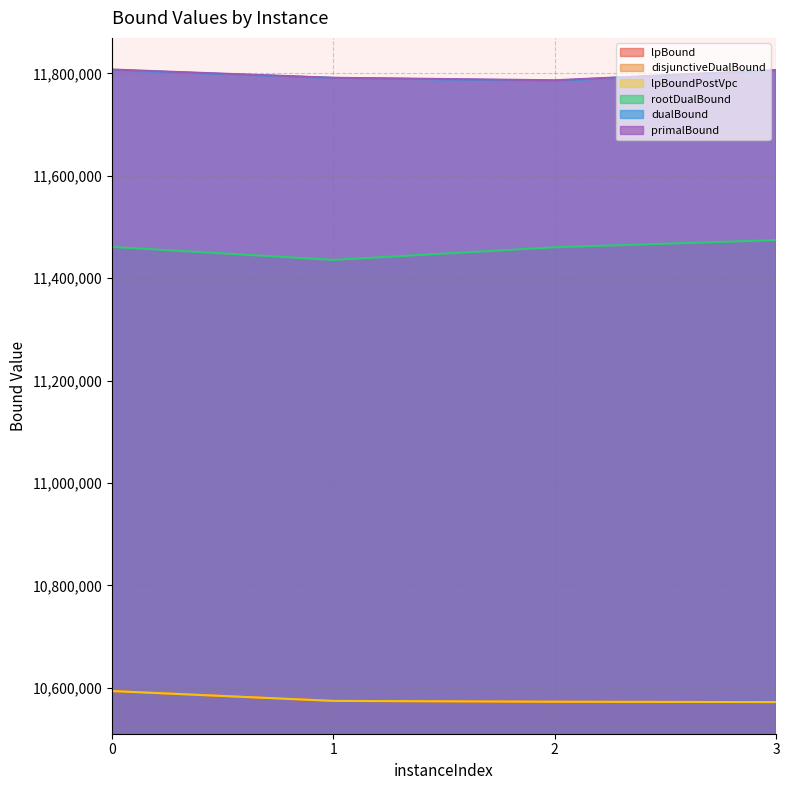

What is the greatest value displayed?

11807698.0